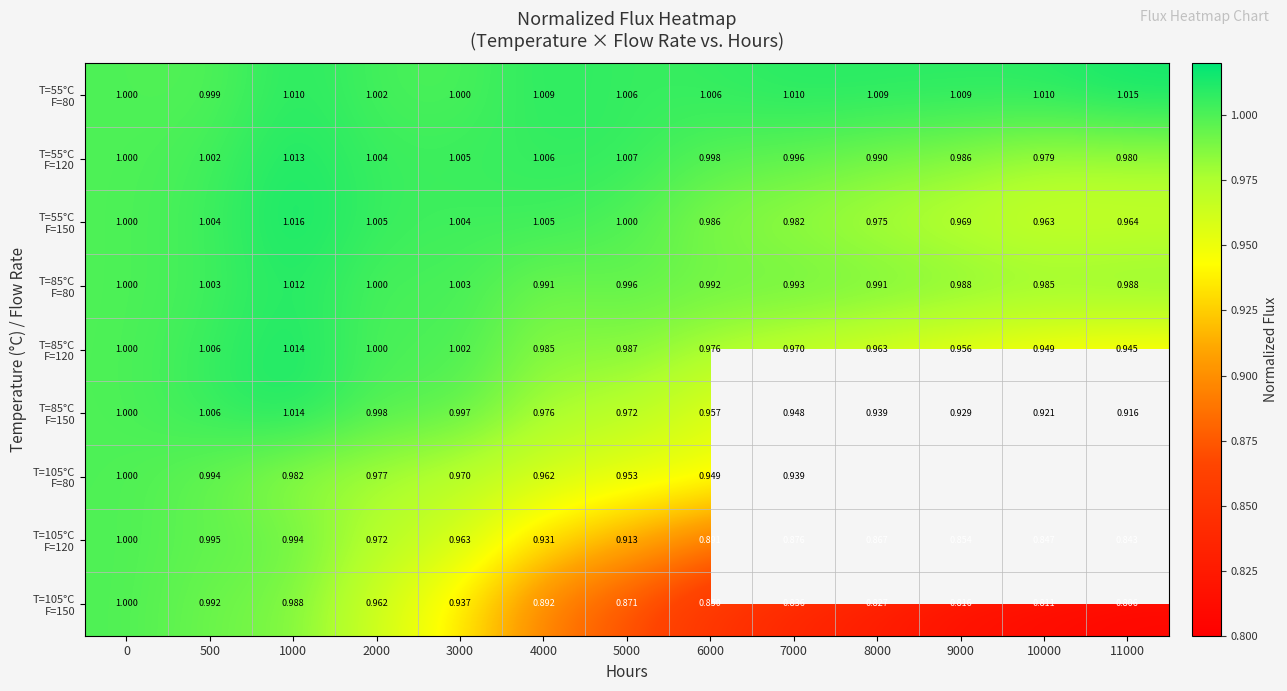

How many values in the T=55°C F=120 series exceed 1?

6